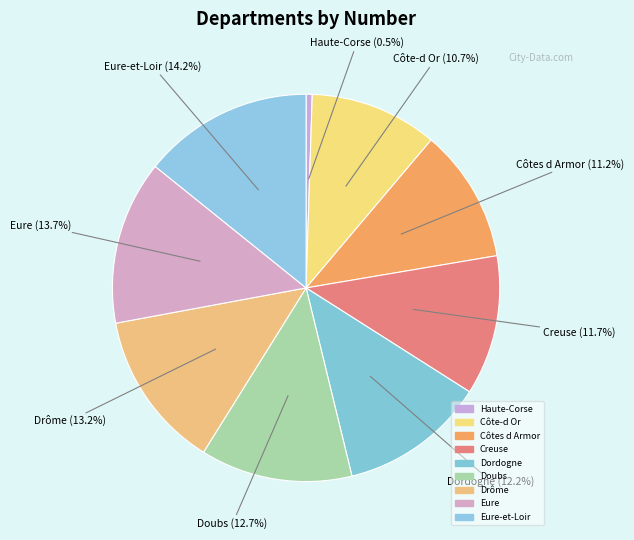

How many slices are in this pie chart?

9